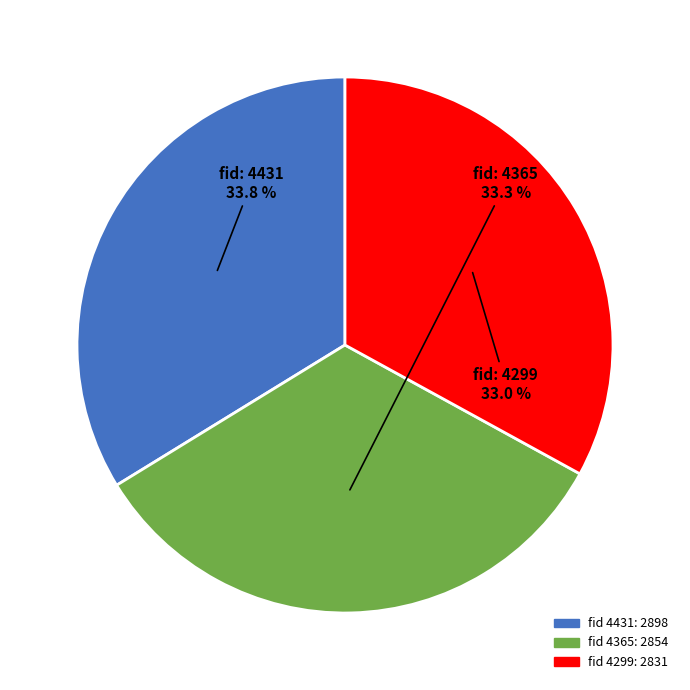

Is there any slice that represents more than half of the pie?

No